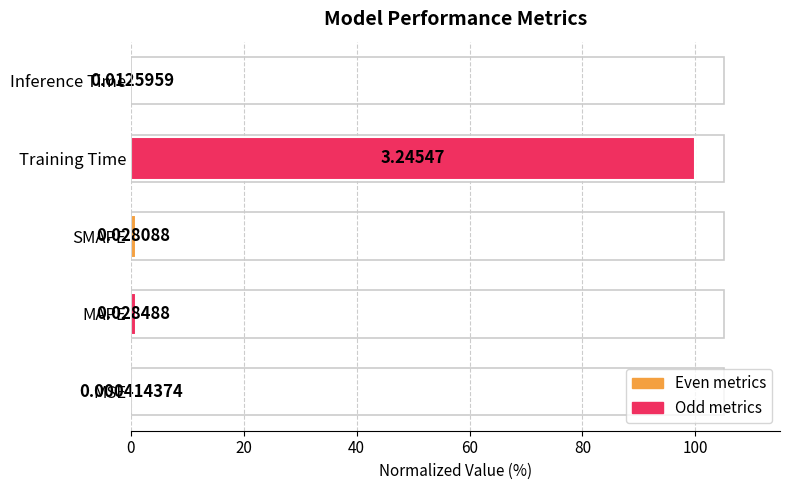

What is the change in value from SMAPE to Training Time?

+99.1